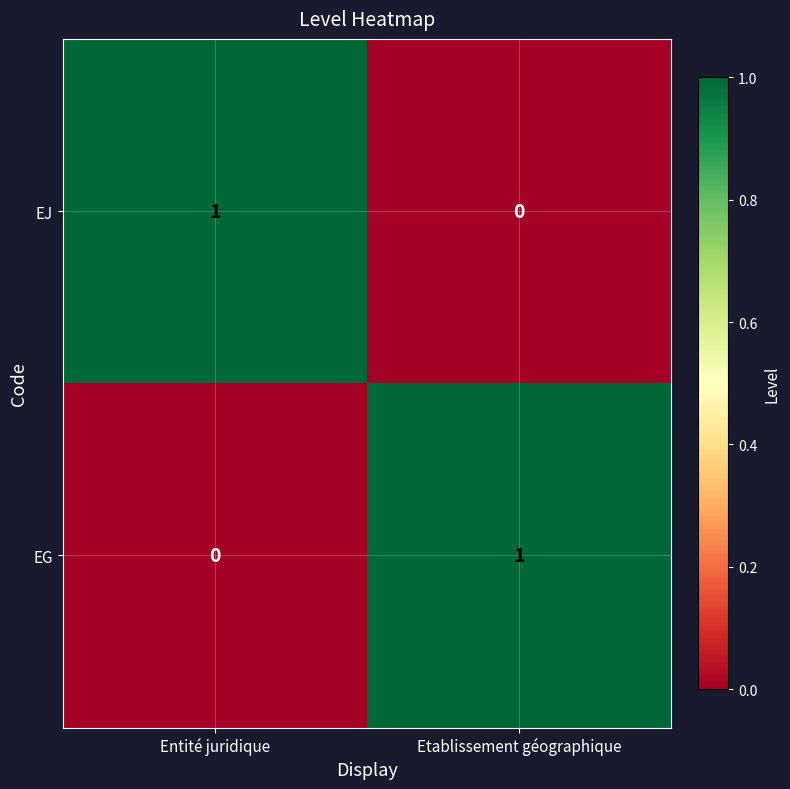

At Etablissement géographique, list the series in order from largest to smallest.

EG, EJ